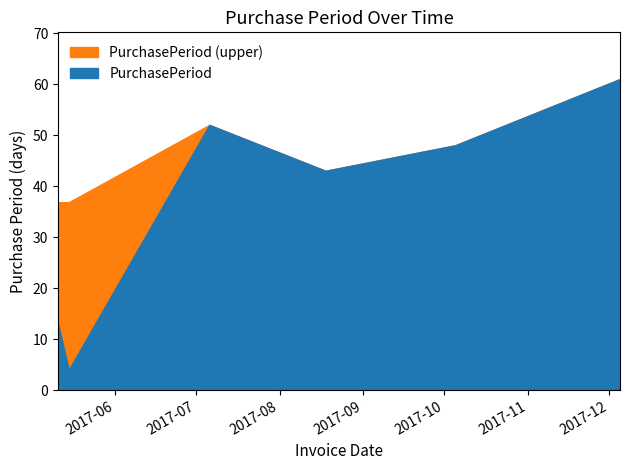

What is the difference between the second highest and minimum values?

48